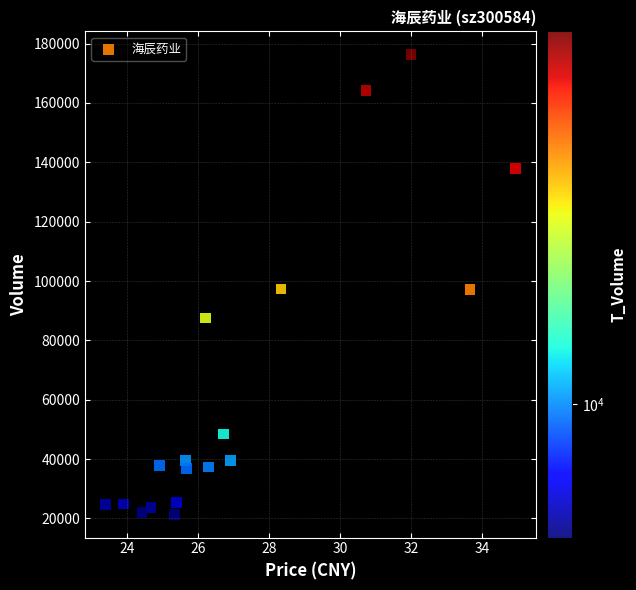

What is the range of Y values (max minus min)?

155031